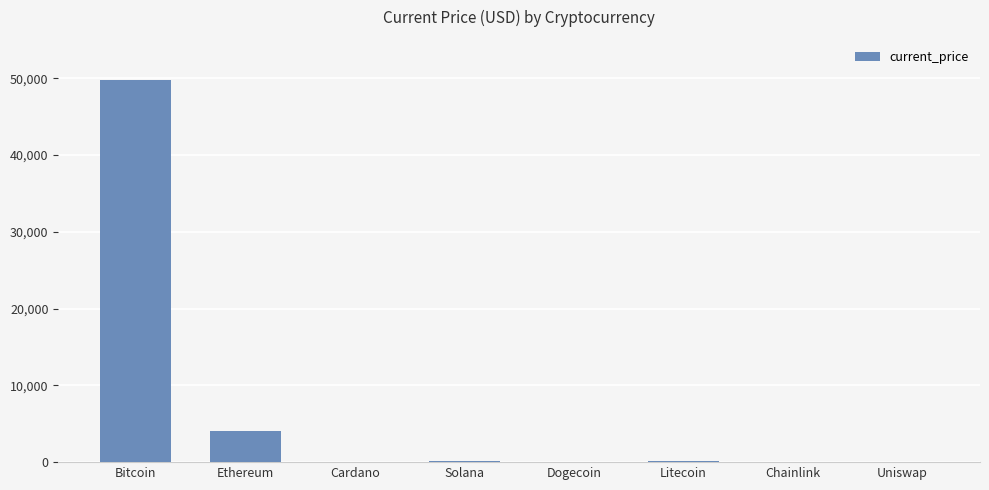

What is the greatest value displayed?

49735.0